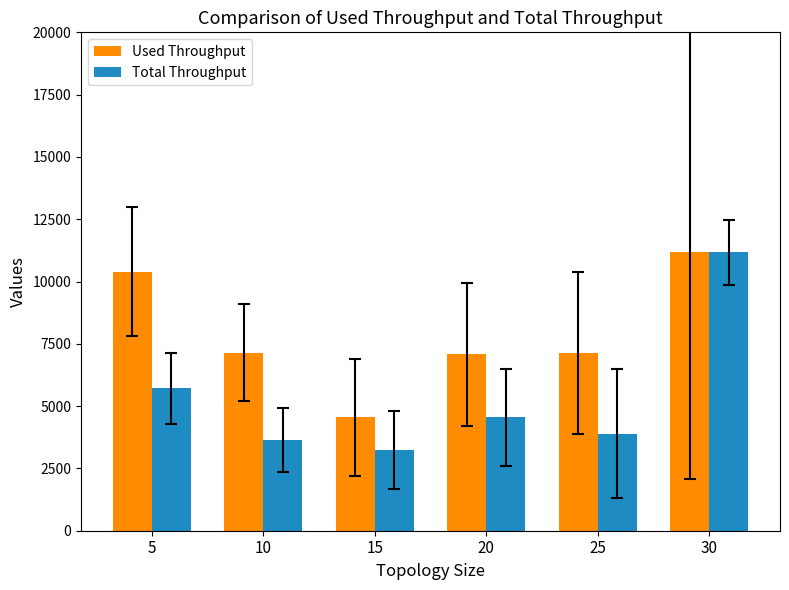

Is it true that Used Throughput equals 7150 at 25?

True